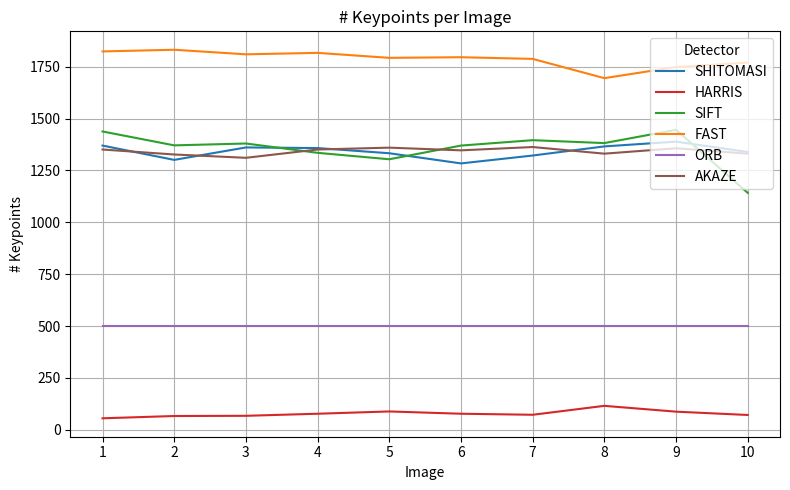

What is the difference between the highest and lowest values at 6?

1719